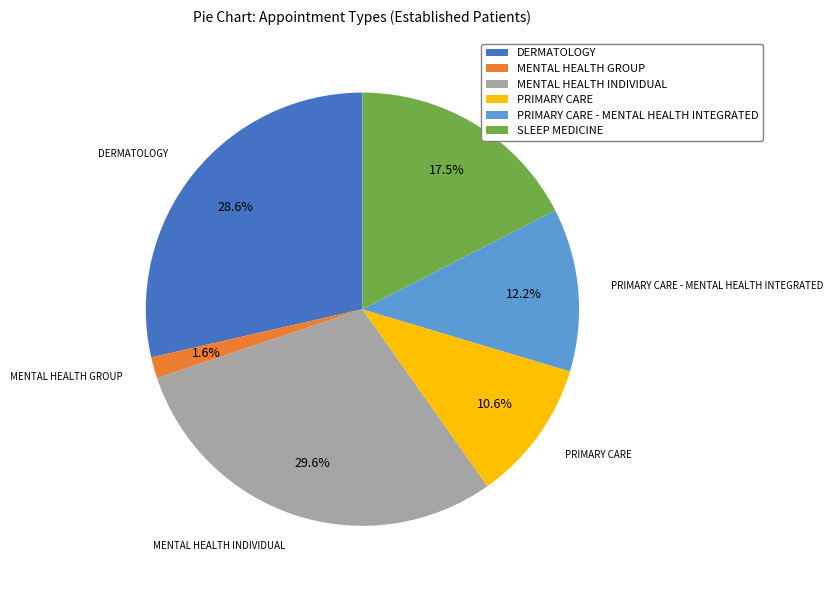

Rank the categories by value from lowest to highest.

MENTAL HEALTH GROUP, PRIMARY CARE, PRIMARY CARE - MENTAL HEALTH INTEGRATED, SLEEP MEDICINE, DERMATOLOGY, MENTAL HEALTH INDIVIDUAL